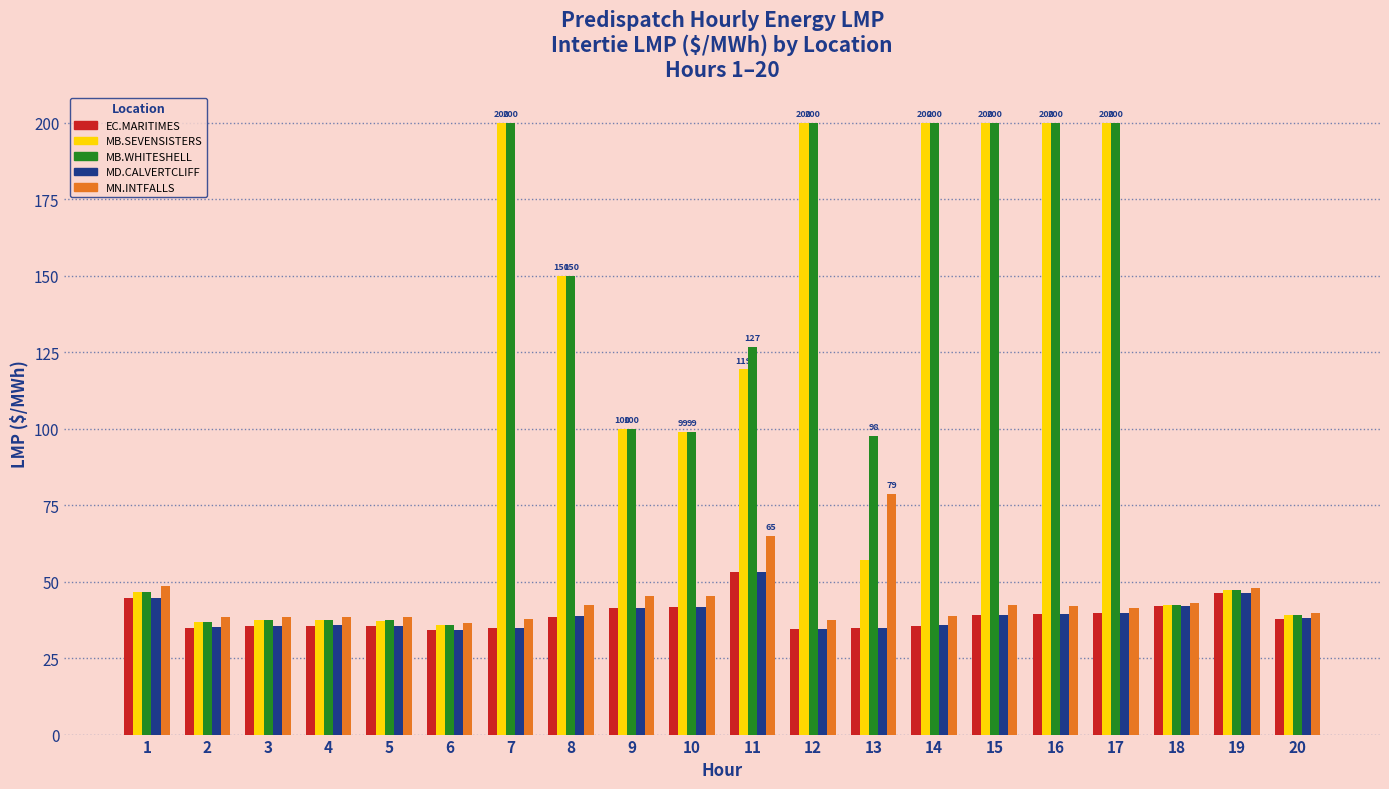

Does the chart contain stacked bars?

No